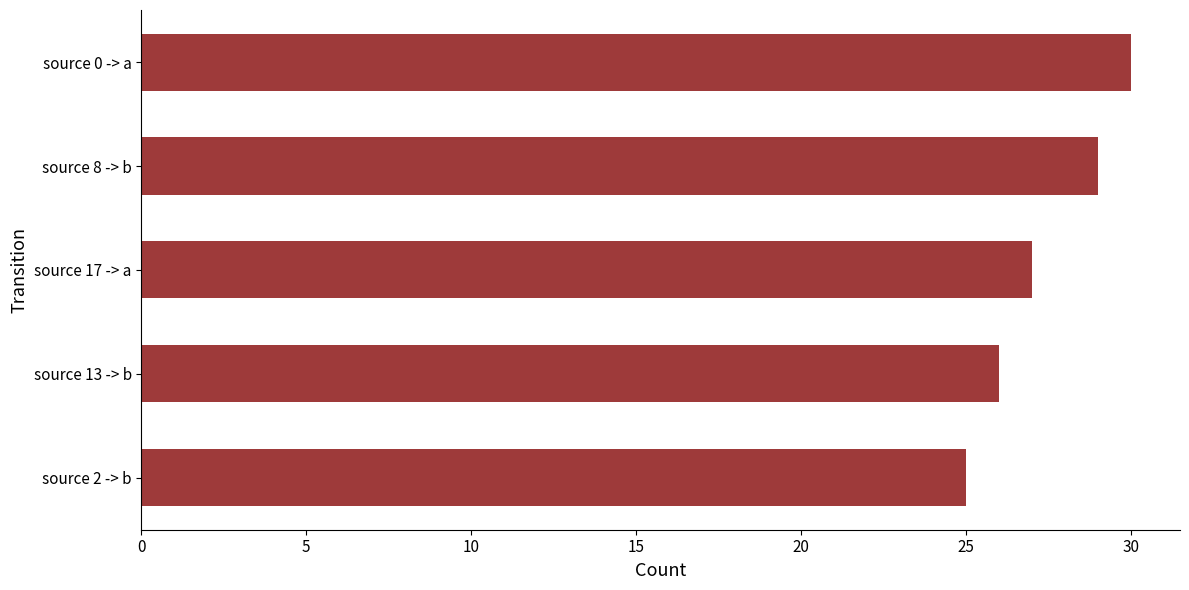

What value does the data have at source 17 -> a?

27